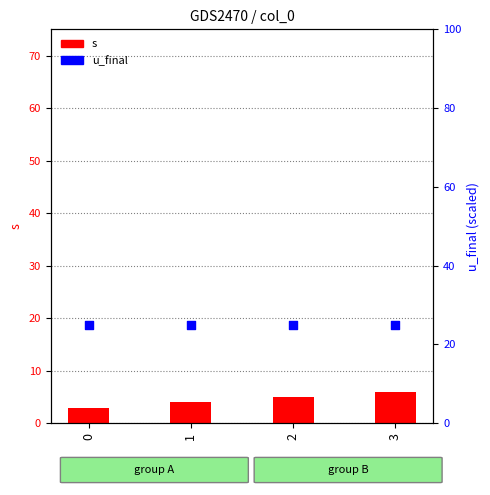

Which series has the widest spread of Y values?

s